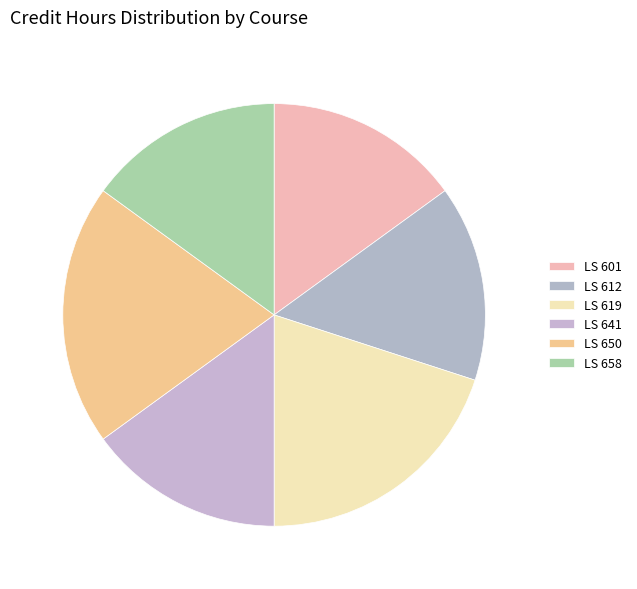

How many slices are in this pie chart?

6